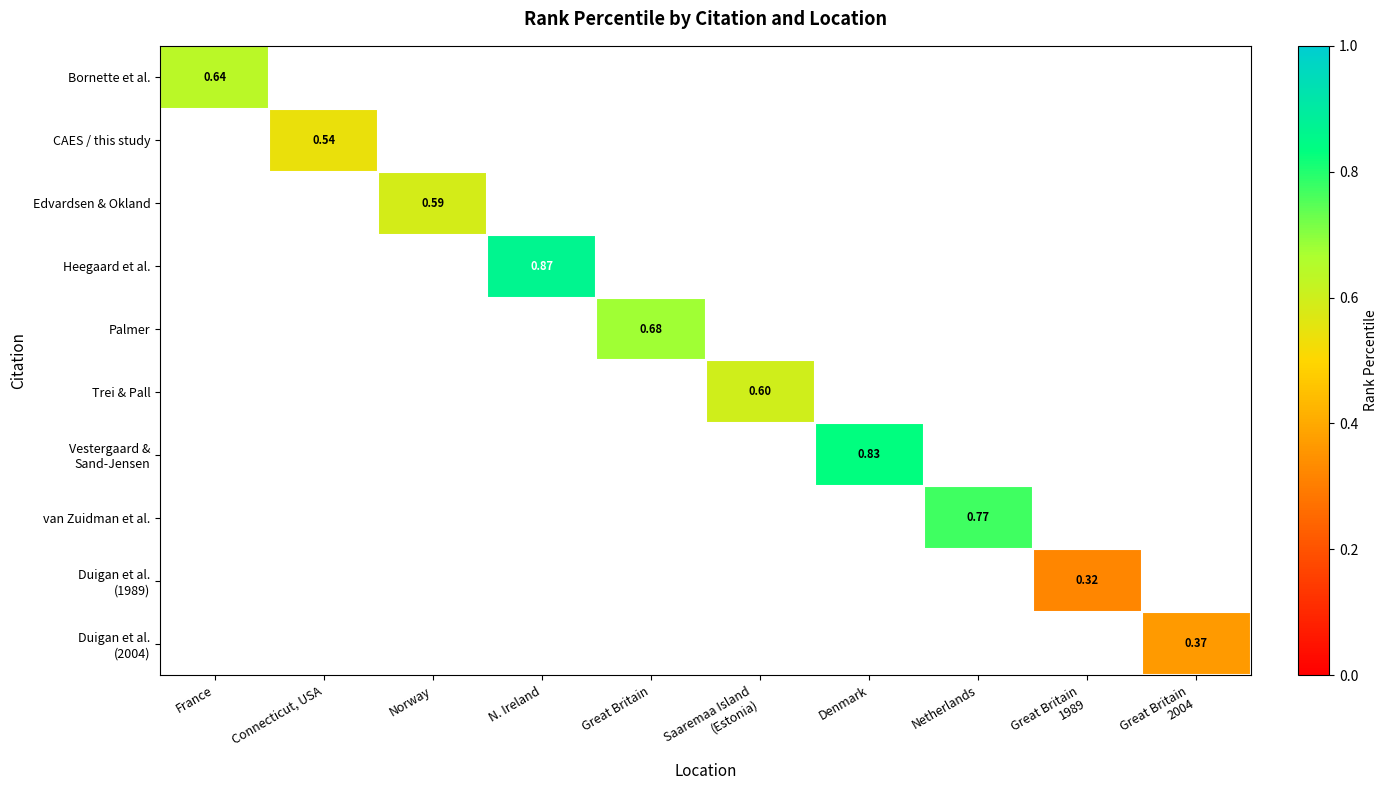

How many positive values does the van Zuidman et al. series have?

1